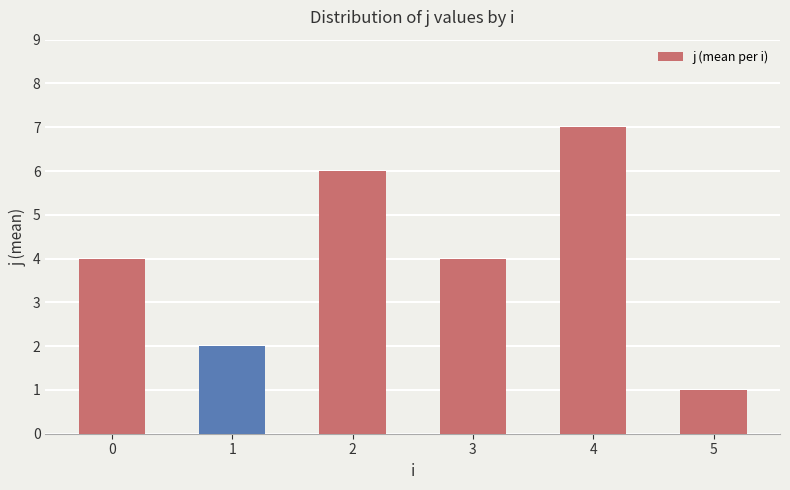

Approximately how many times larger is the value at 1 compared to 5?

2.0